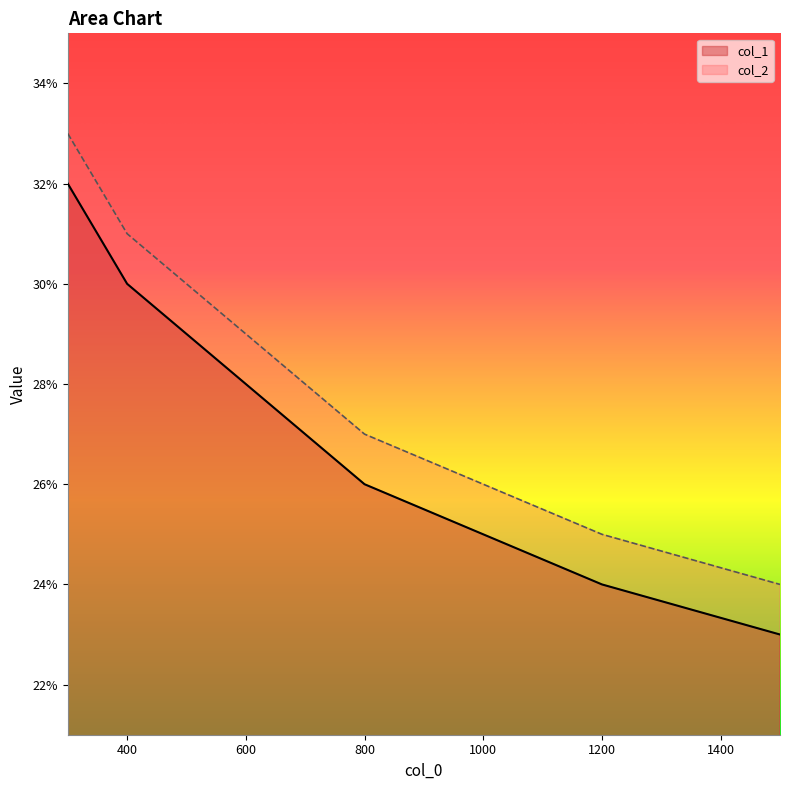

List the series in order of their overall mean, lowest first.

col_1, col_2